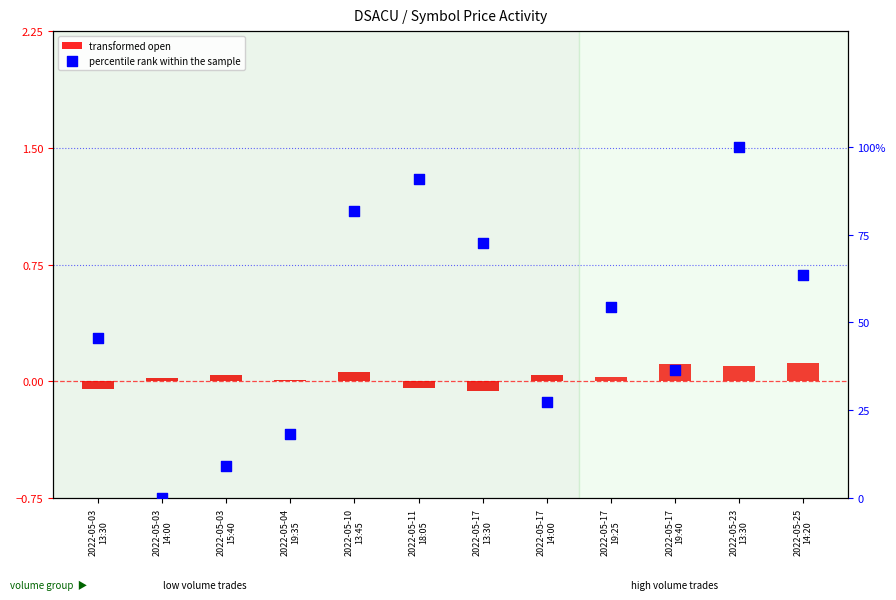

Which series reaches the minimum Y coordinate?

transformed open